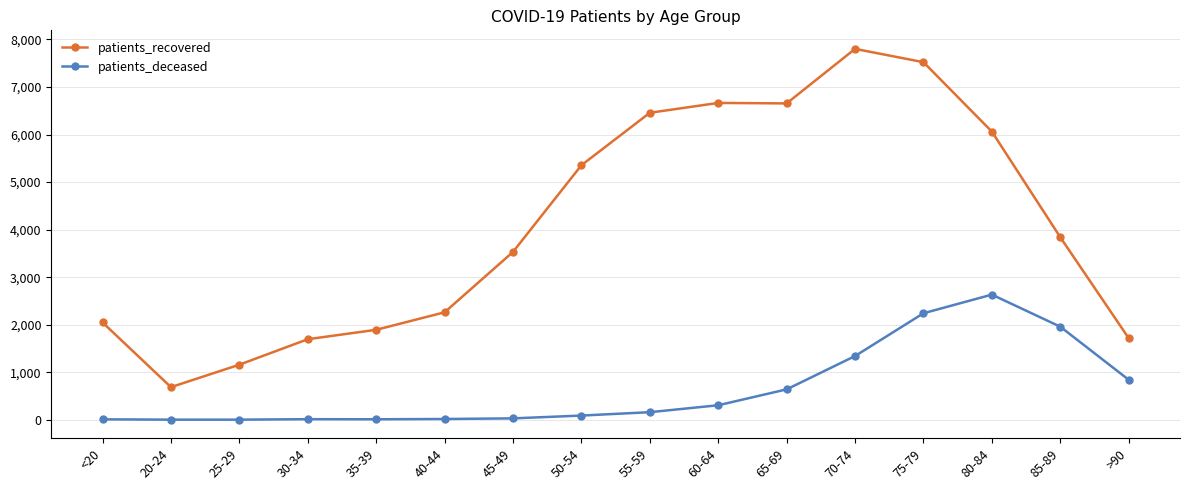

List the series in order of their overall mean, highest first.

patients_recovered, patients_deceased